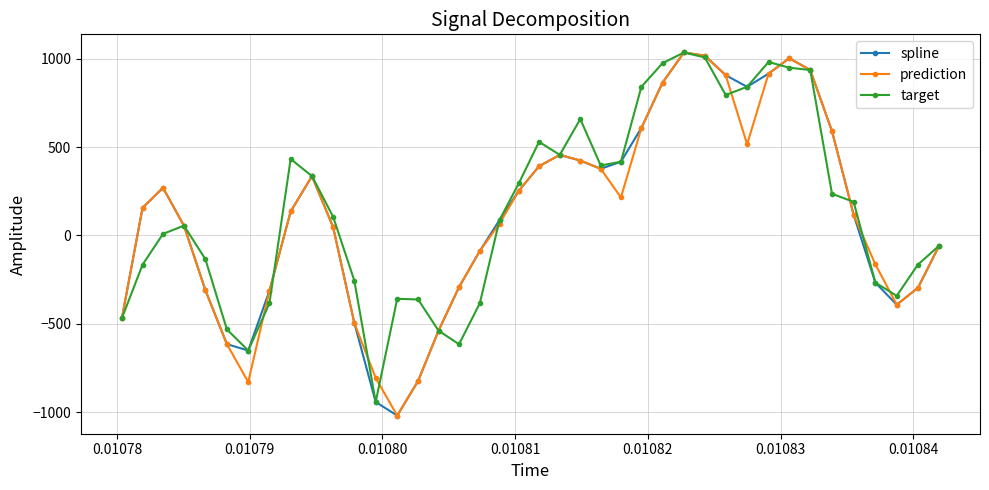

How many lines are shown in the chart?

3